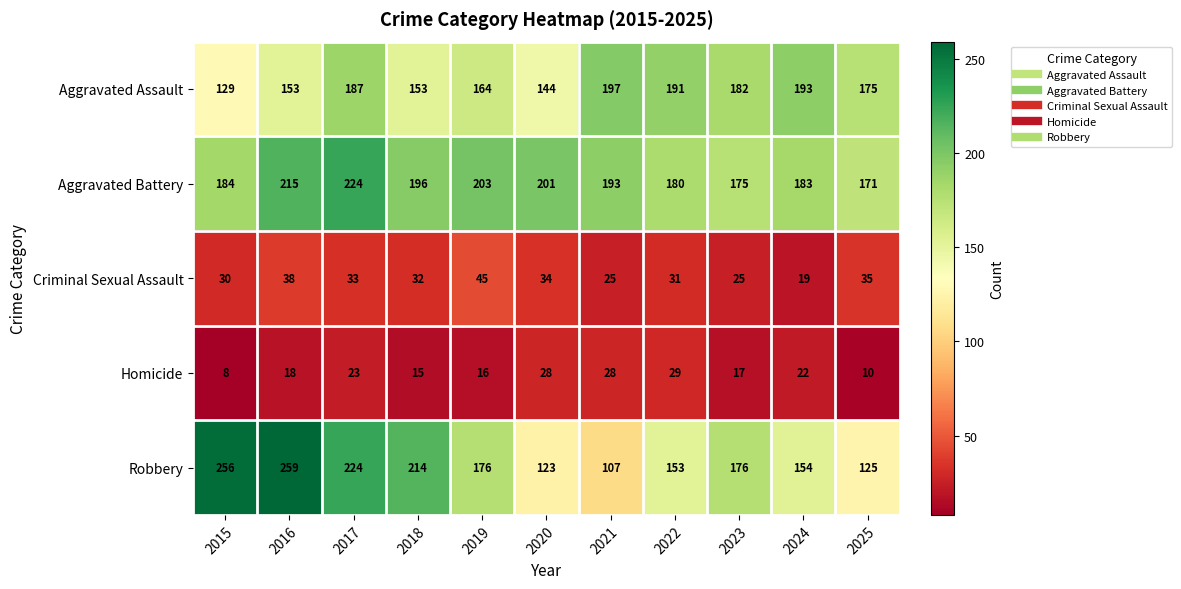

Read the Criminal Sexual Assault value at 2018.

32